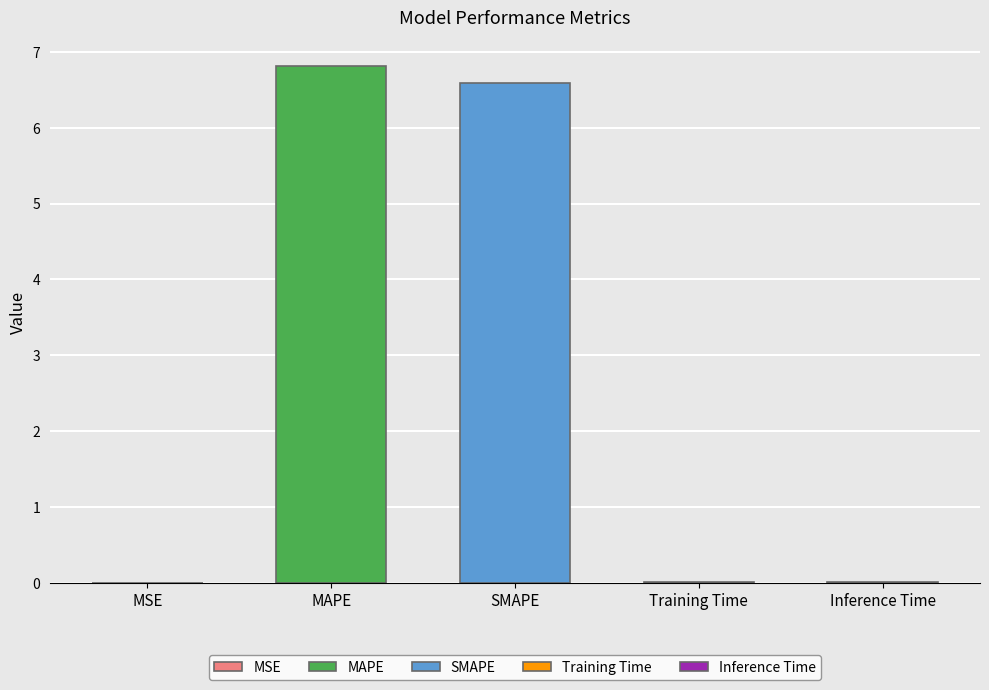

Does the chart contain any negative values?

No